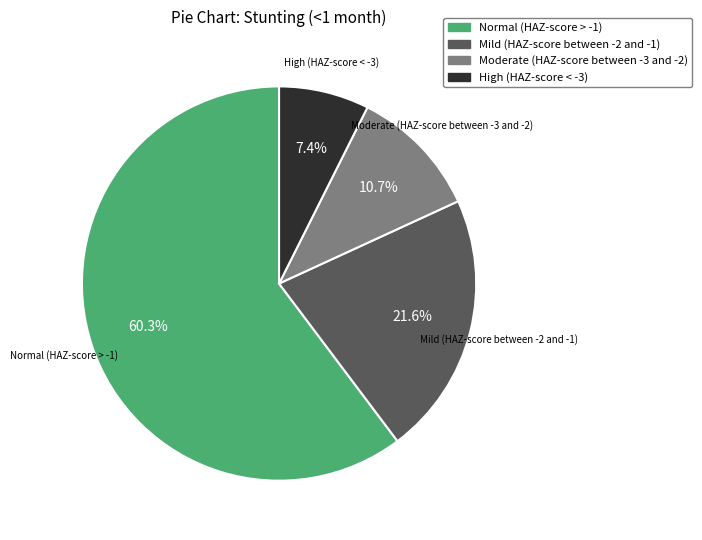

How many segments does this pie chart have?

4